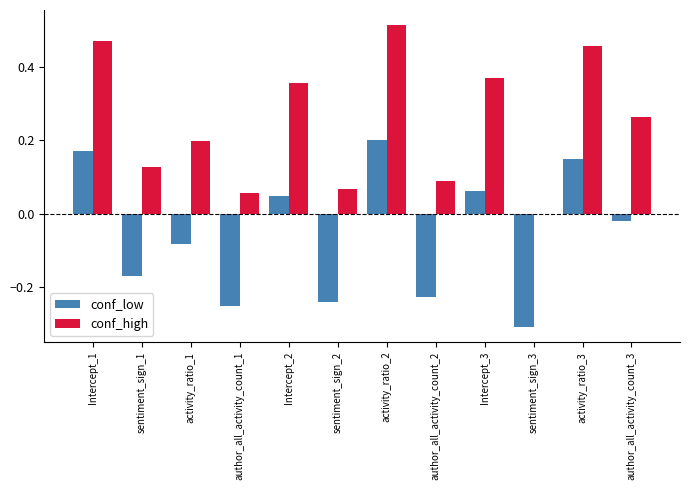

Between author_all_activity_count_1 and activity_ratio_2, which series saw the biggest shift?

conf_high